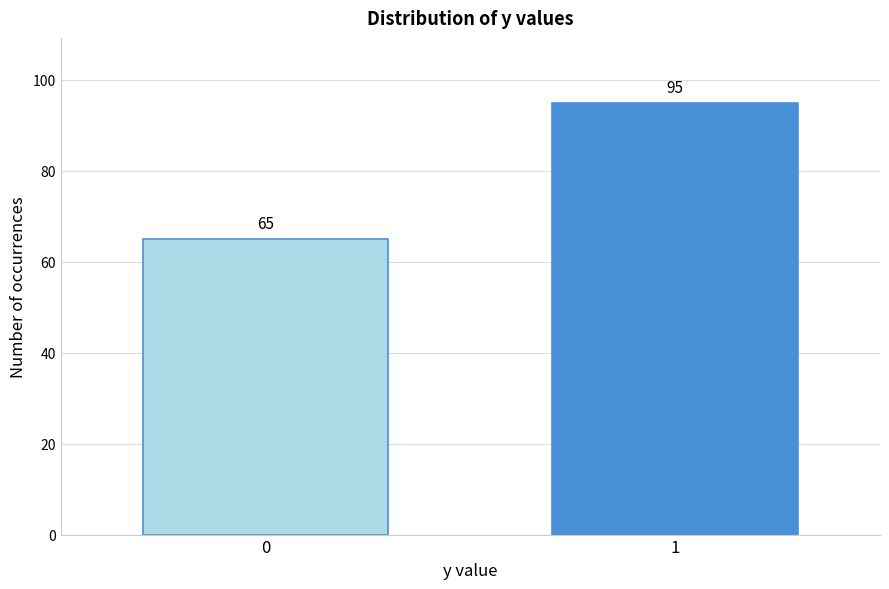

Reading right to left, list all the values displayed in this chart.

95	65